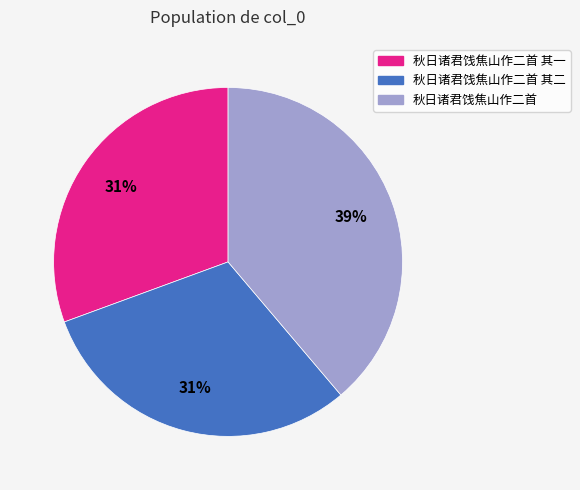

Which category has the biggest portion of the pie?

秋日诸君饯焦山作二首